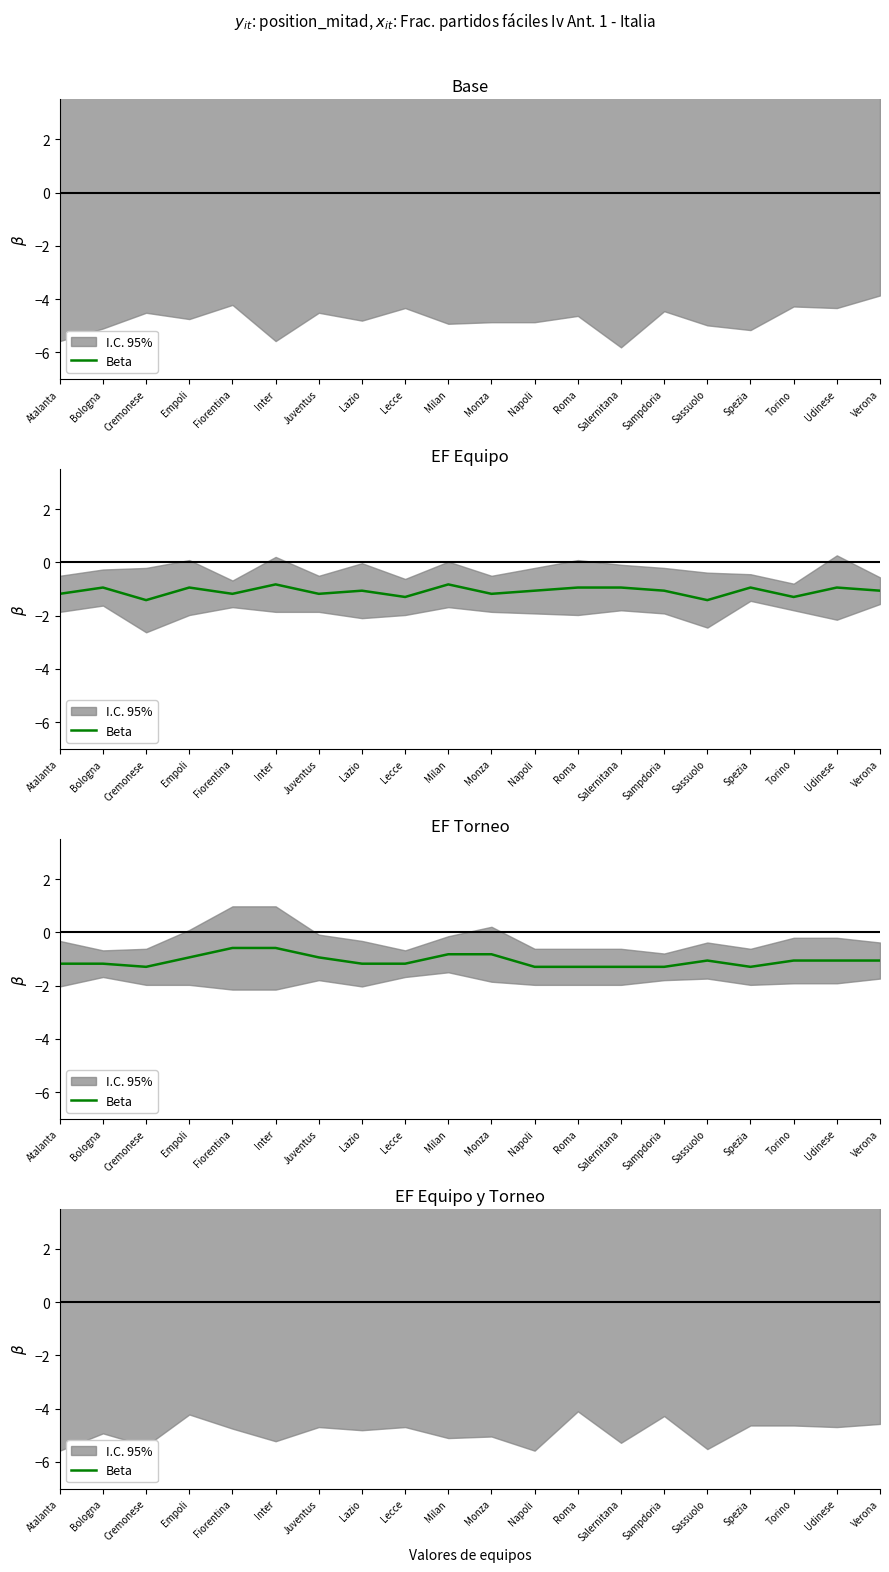

What is the sum of the values at Sassuolo and Juventus?

10.6